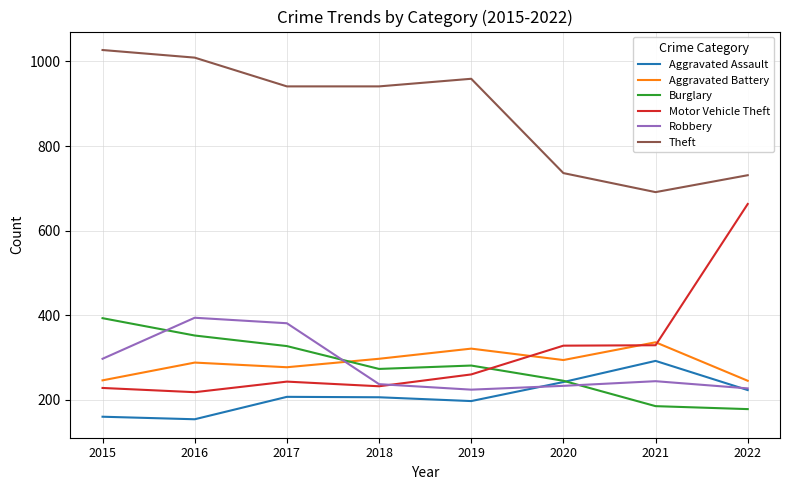

What is the difference between the second highest and second lowest values in the Burglary series?

167